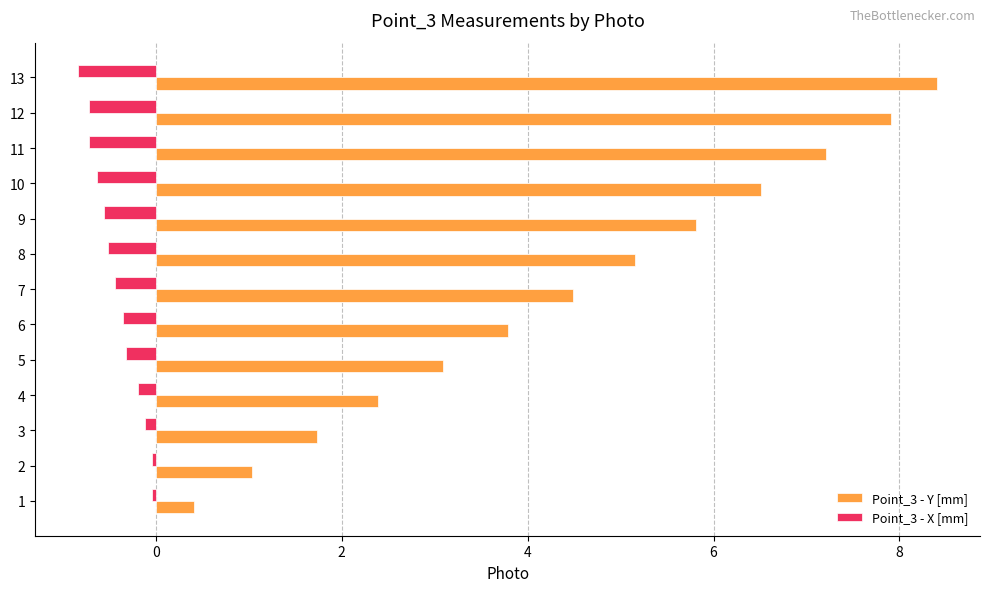

The Point_3 - Y [mm] series shows 2.4 at 4. True or false?

True